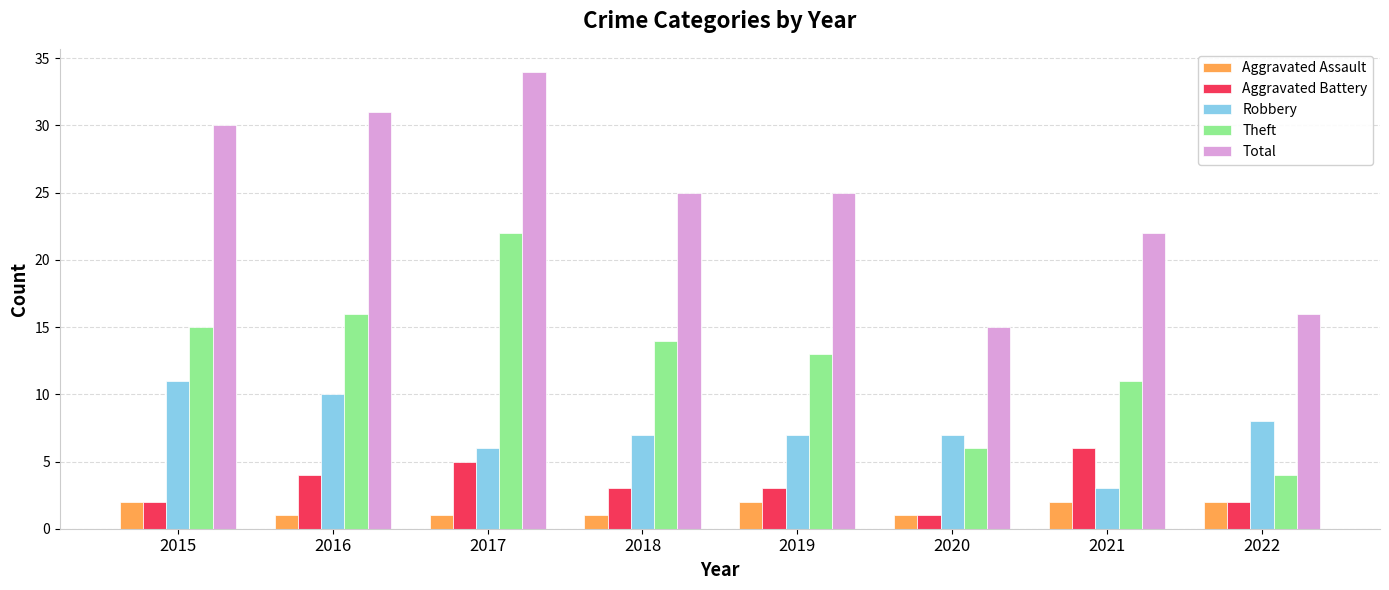

How many distinct data groups are displayed?

5